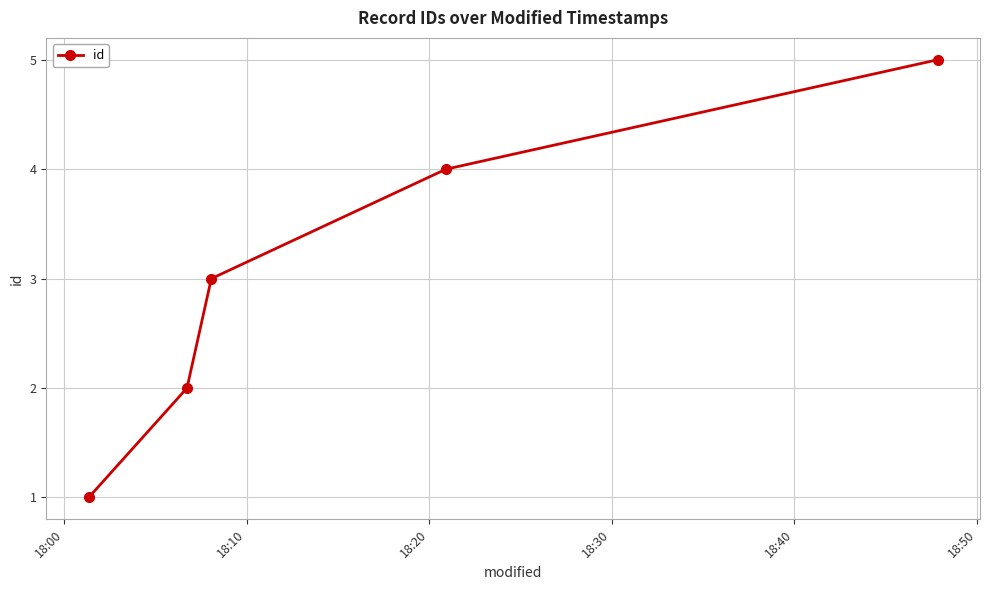

What is the difference between the second highest and minimum values?

3